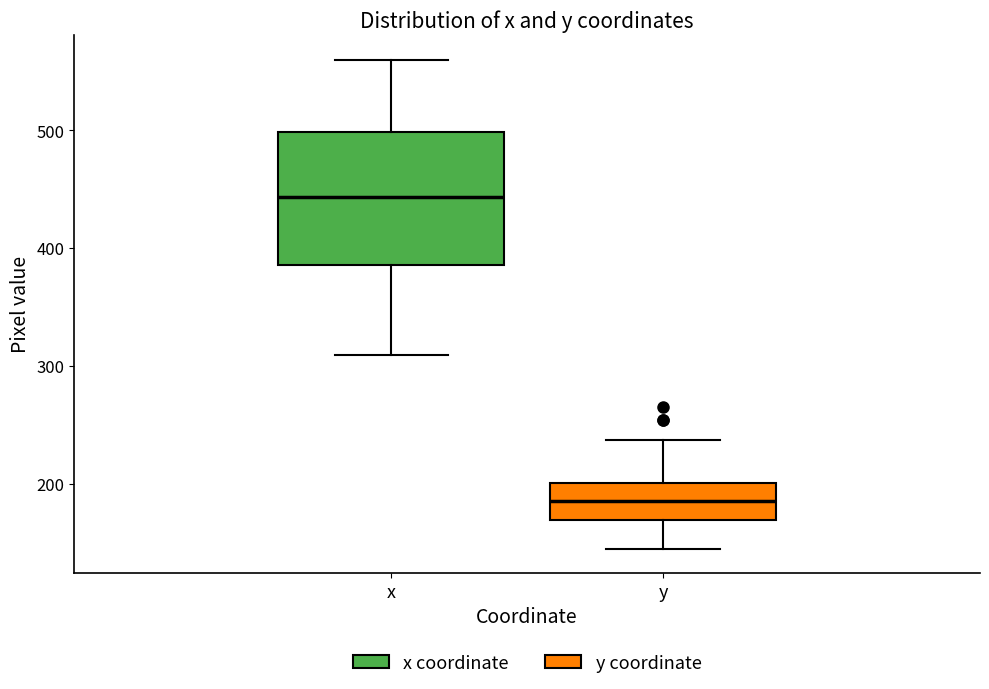

Which box is the tallest, from its lower edge to its upper edge?

x